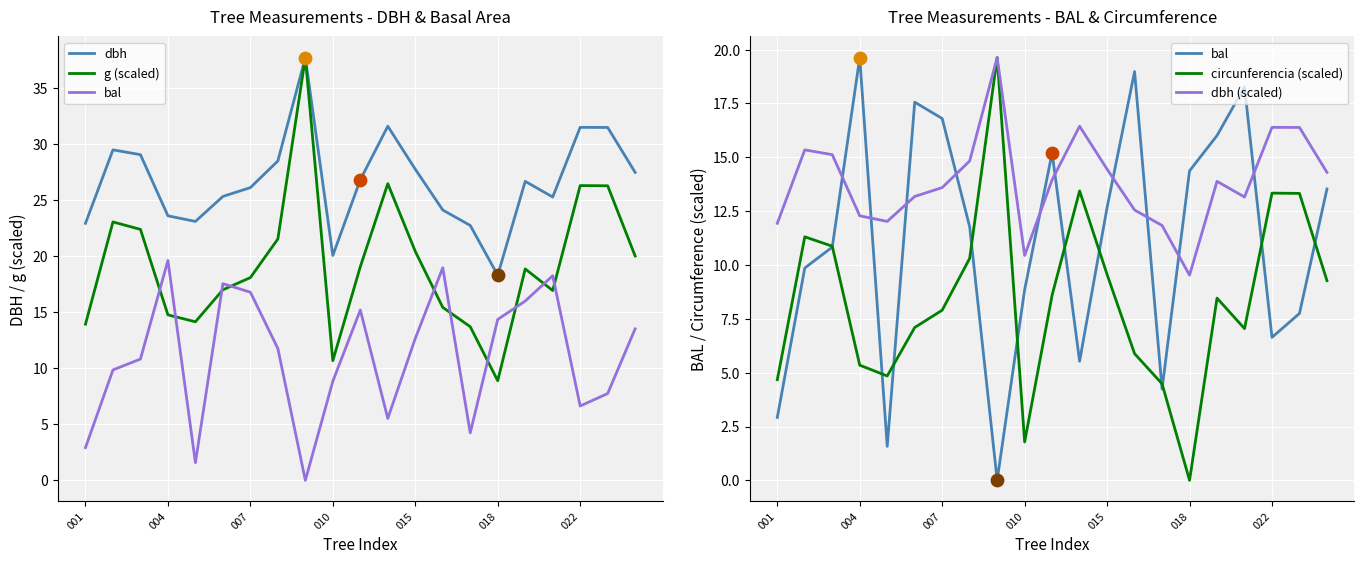

At which category is the sum across all series the highest?

8